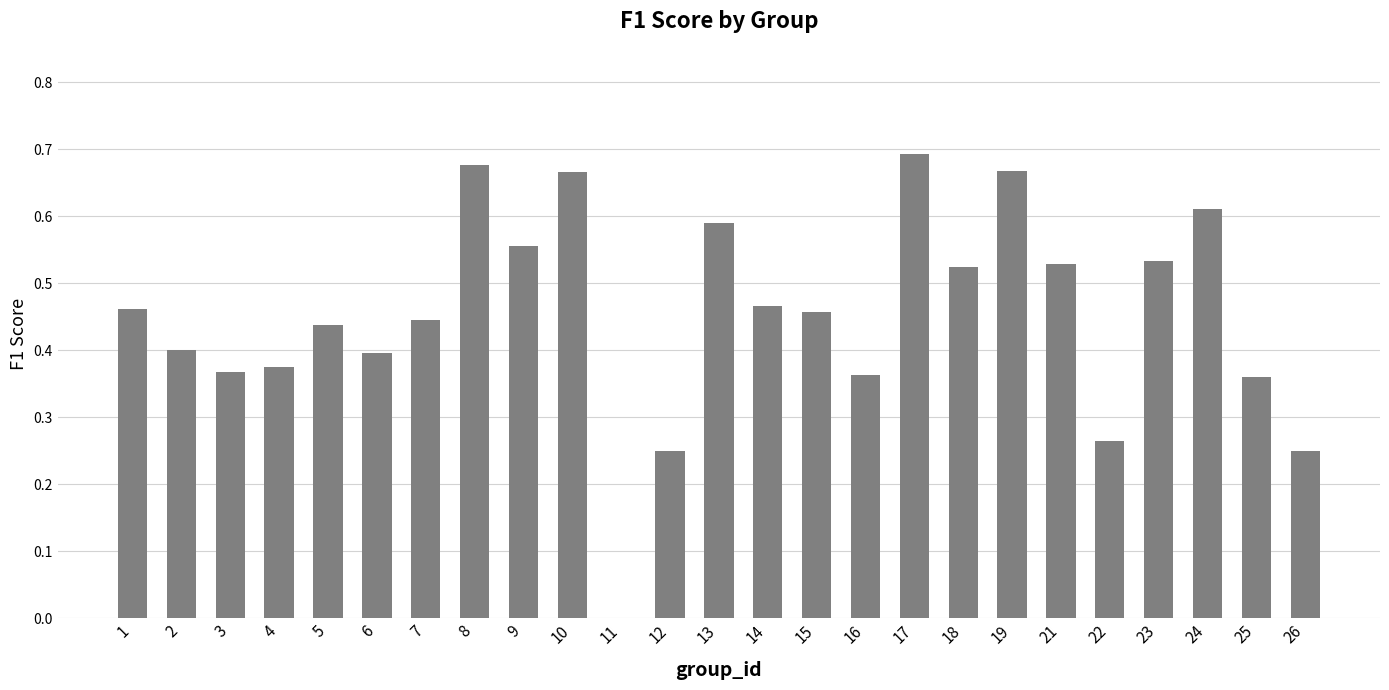

What is the sum of all values?

11.3